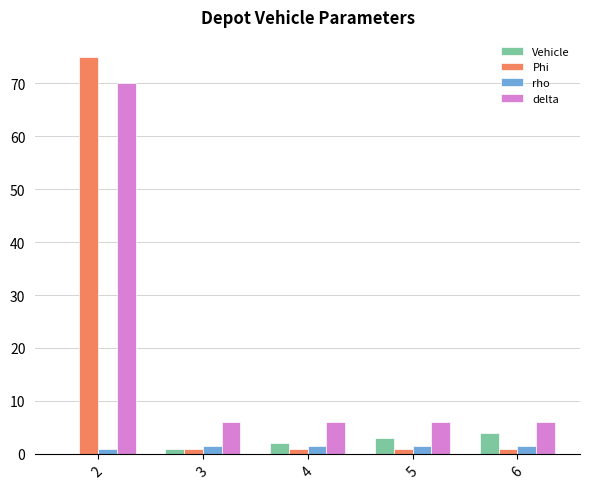

What is the difference between the Vehicle values at 3 and 5?

2.0